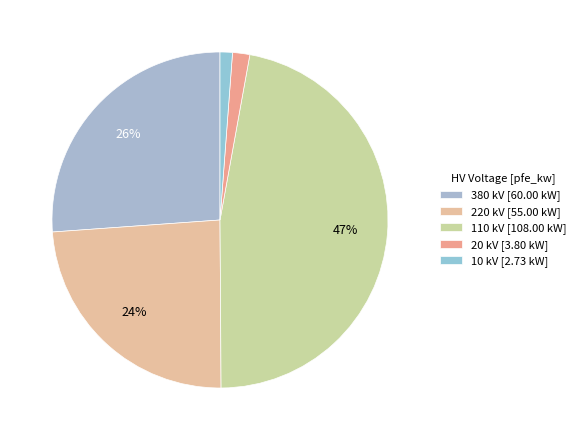

Is there any slice that represents more than half of the pie?

No